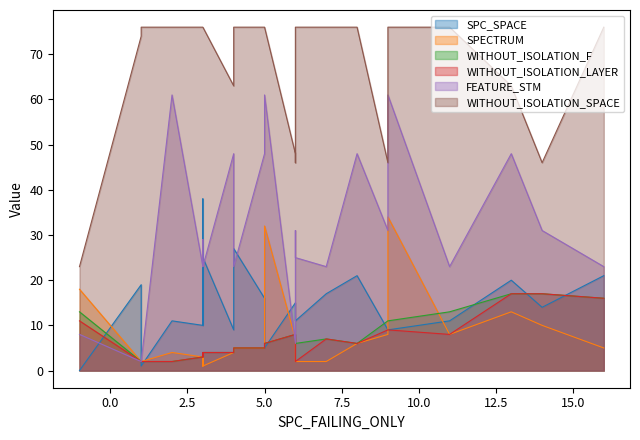

Is it true that WITHOUT_ISOLATION_SPACE equals 14 at 9?

False